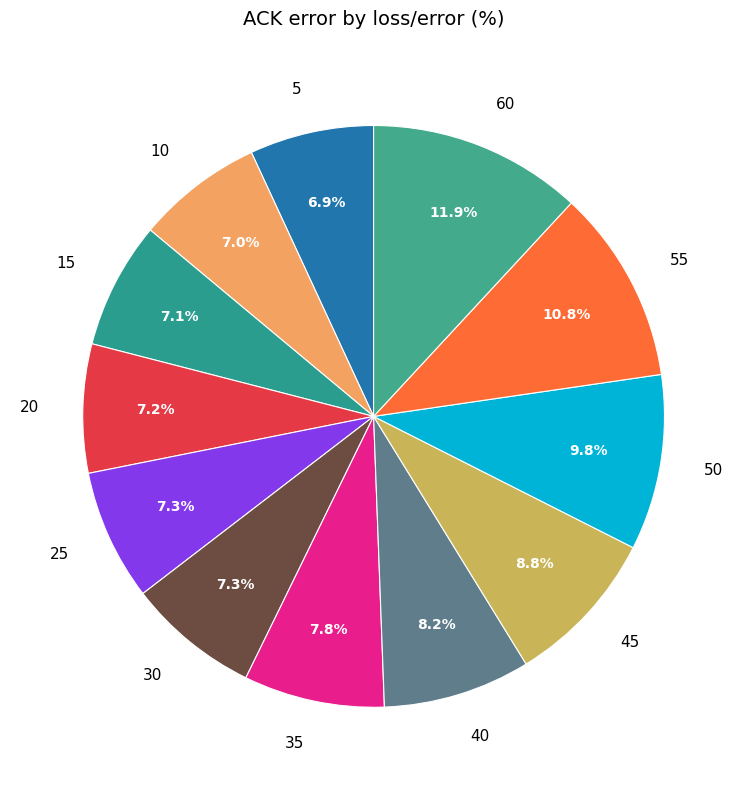

What is the ratio of the value at 30 to the value at 15?

1.0